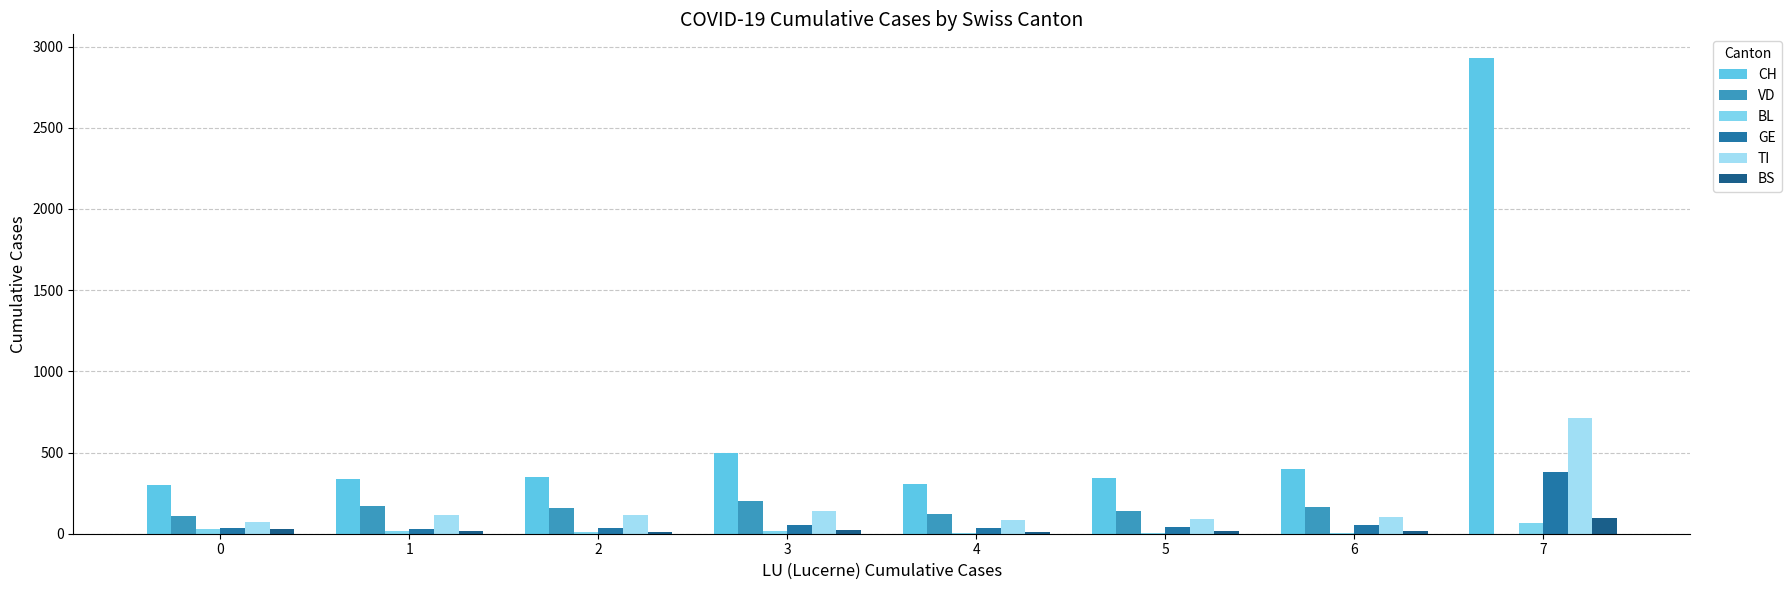

At which label does GE reach its minimum?

1